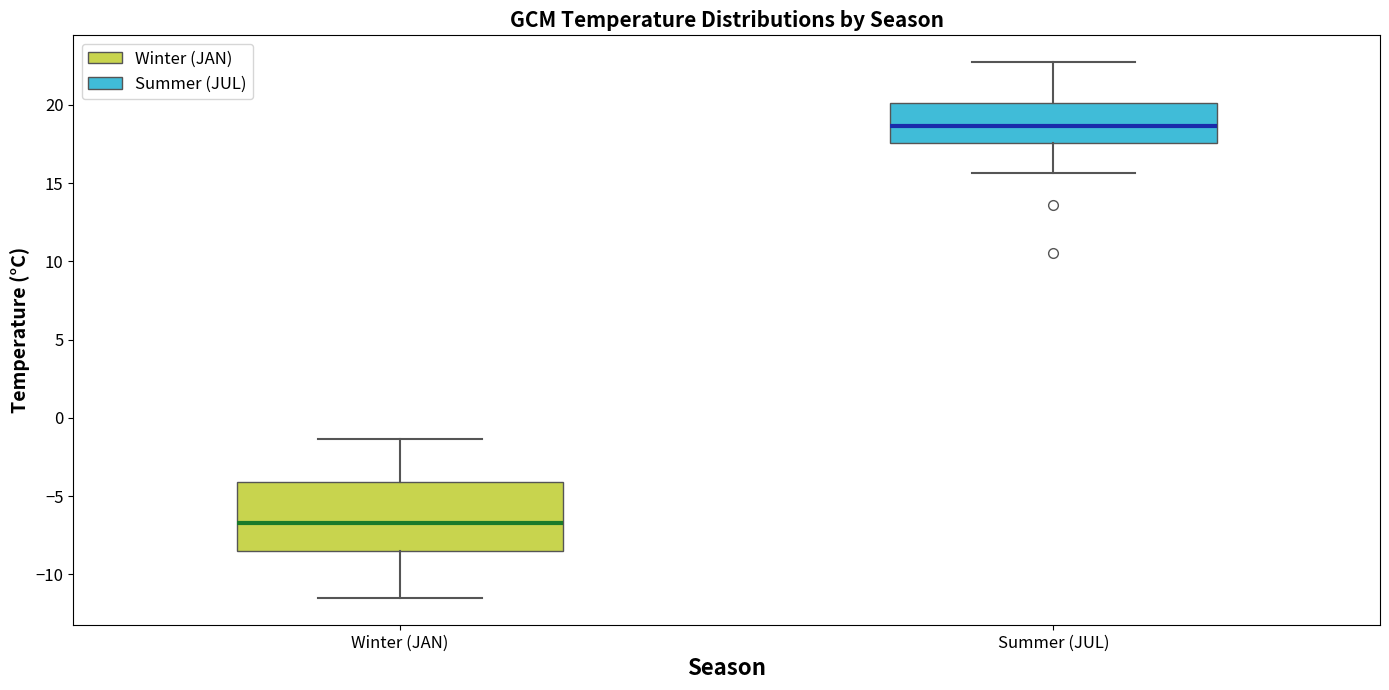

Which box's median line is the highest?

Summer (JUL)